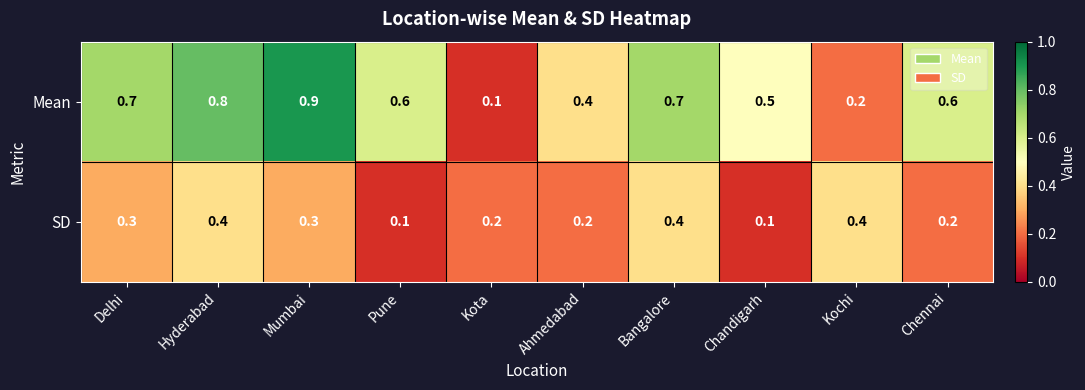

At which category does the chart reach its peak across all series?

Mumbai